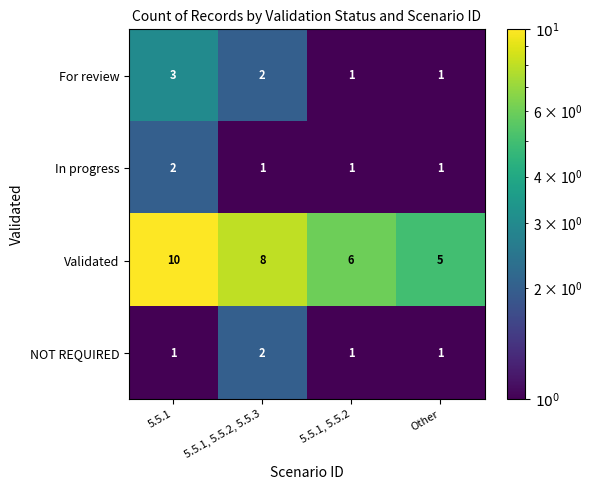

What is the difference between the highest and lowest values at 5.5.1, 5.5.2, 5.5.3?

7